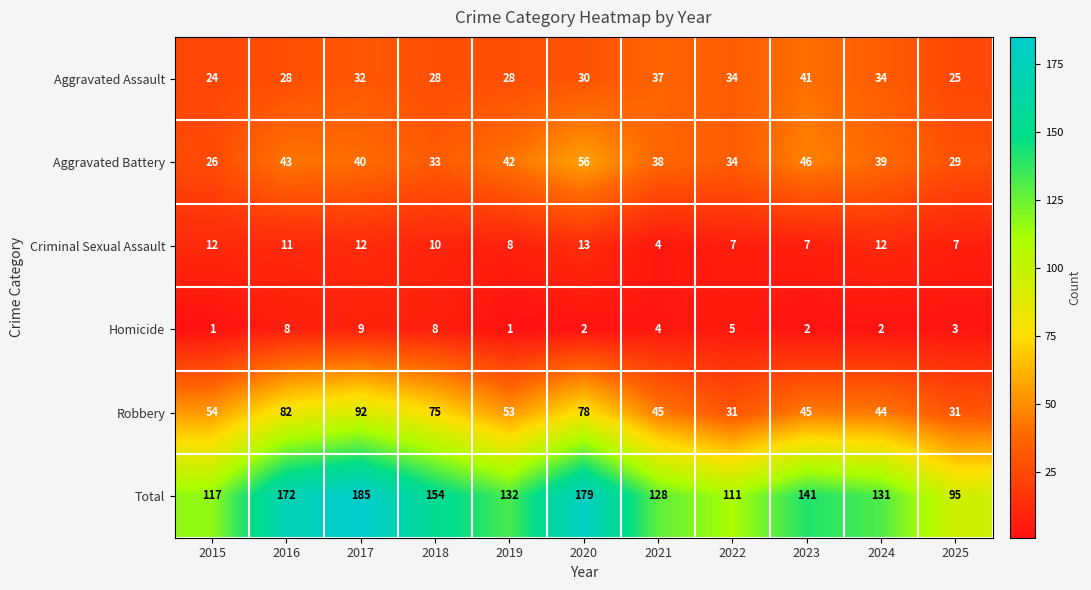

How many data points does each series have?

11